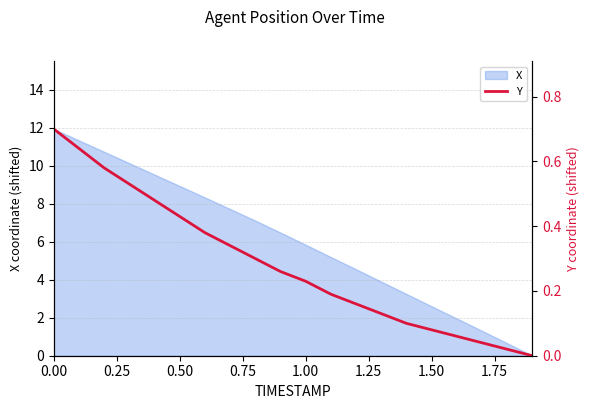

Does the chart have visible grid lines?

Yes